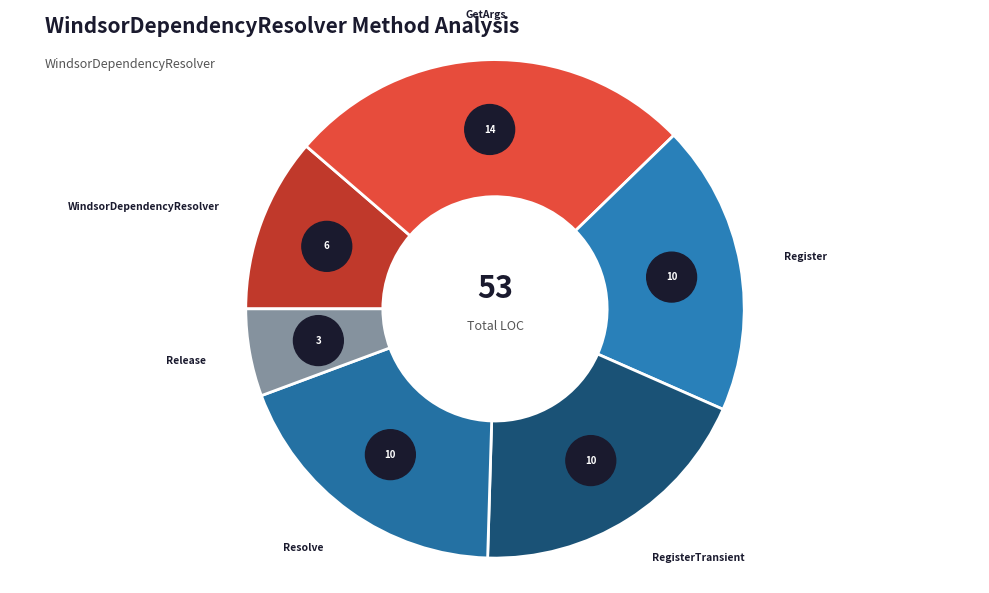

Do RegisterTransient and Register together represent more than half of the pie?

No